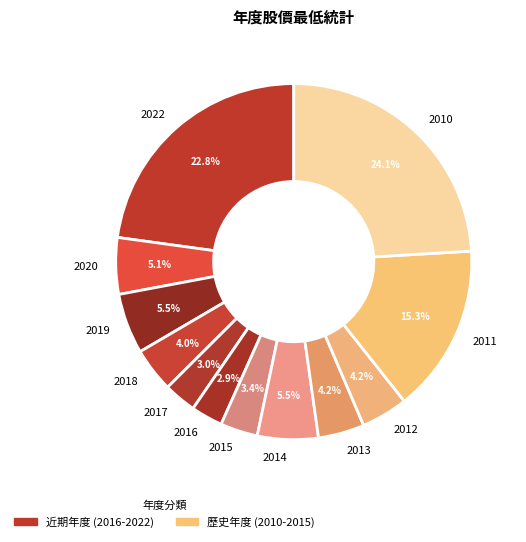

Approximately how many times larger is the value at 2011 compared to 2016?

5.3